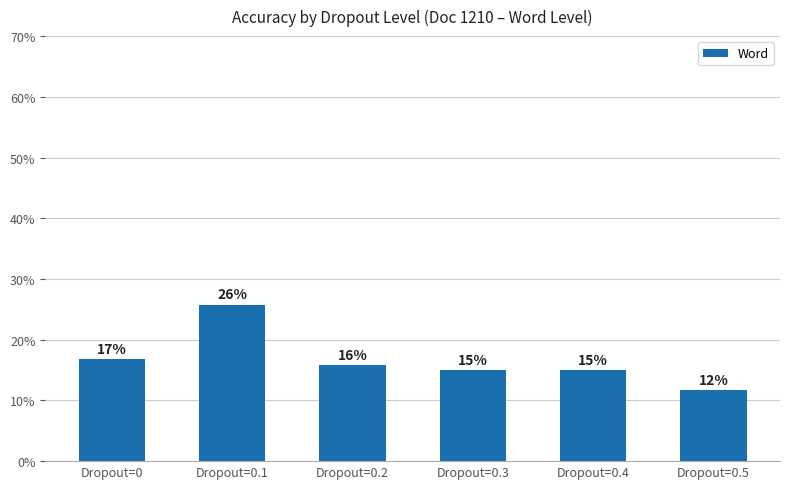

Between Dropout=0.2 and Dropout=0.3, which is larger?

Dropout=0.2